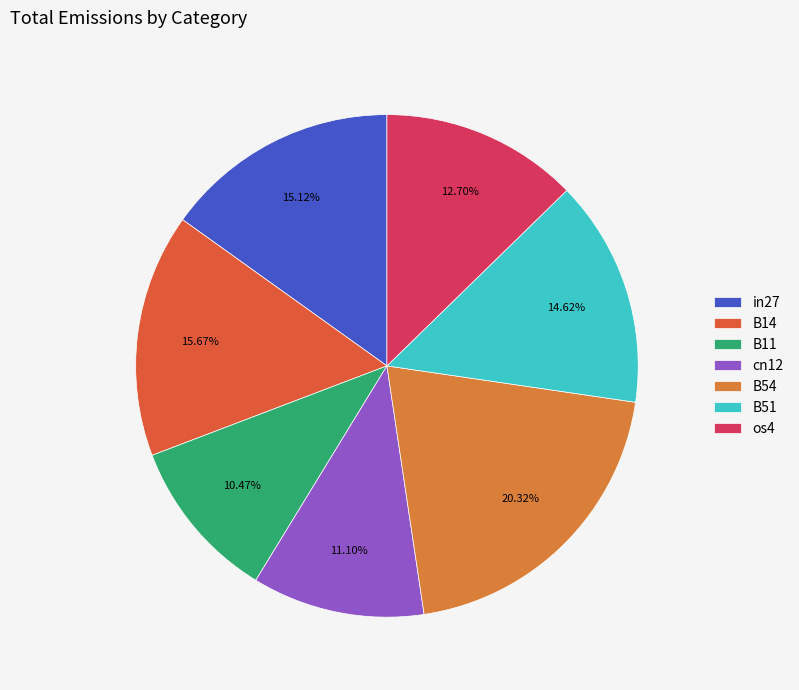

How many segments does this pie chart have?

7